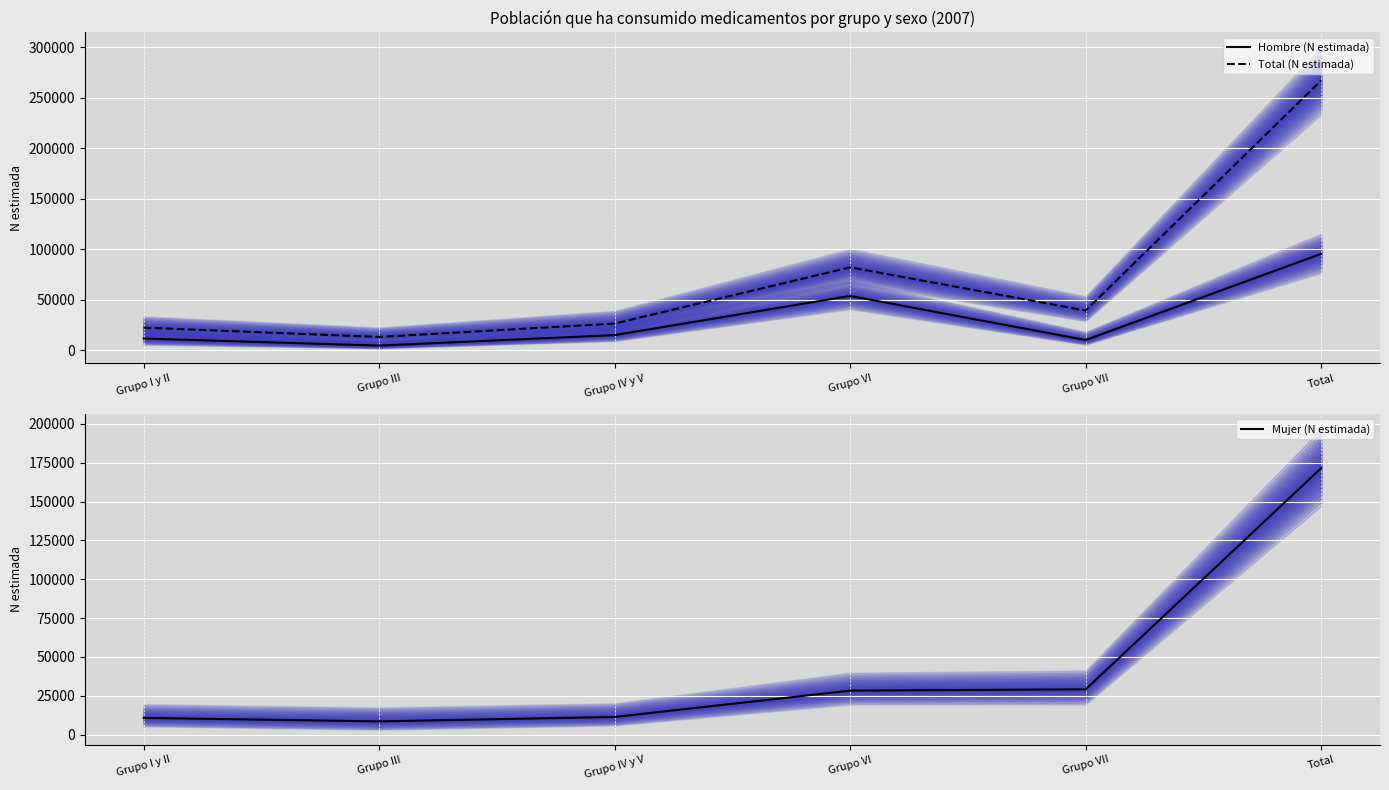

What is the difference between the maximum and second lowest values in the Mujer (N estimada) series?

160738